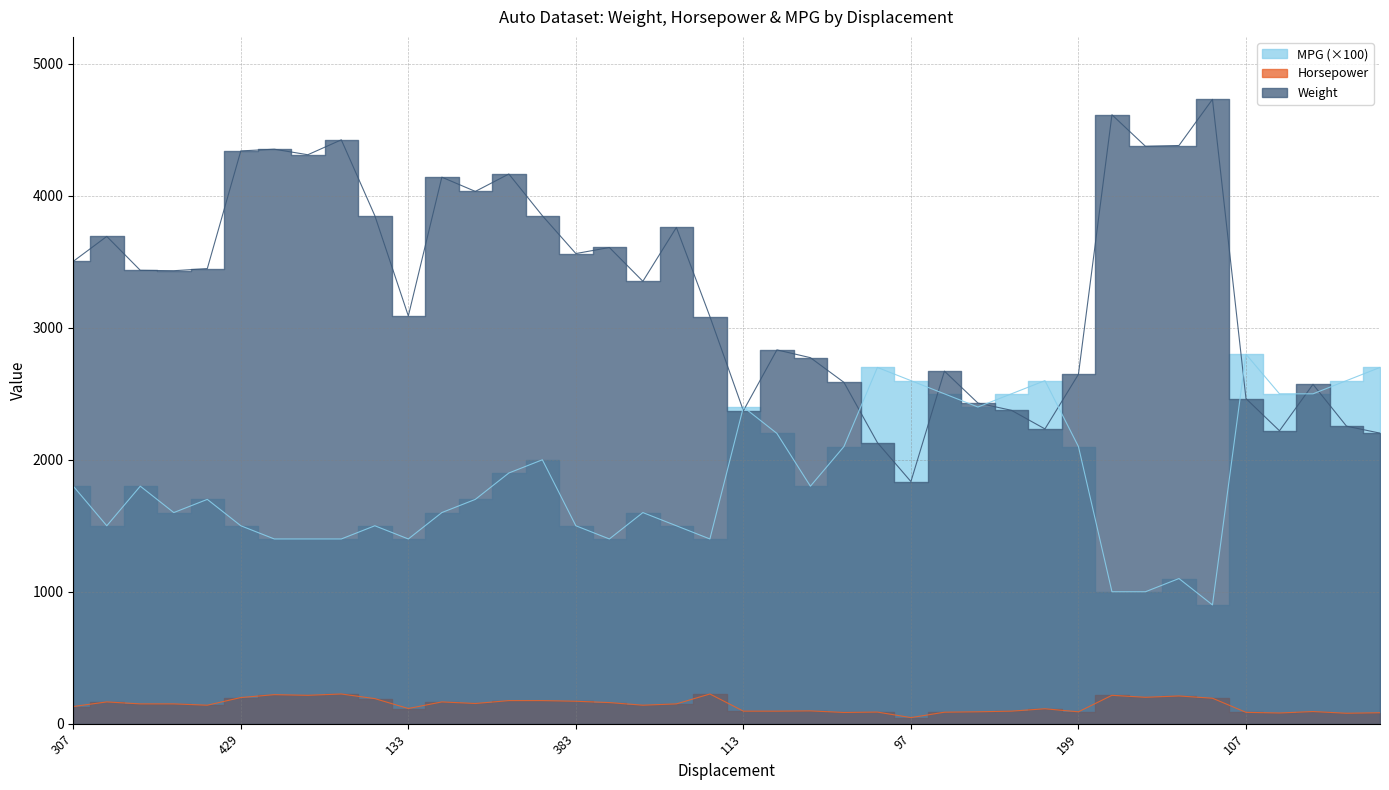

Is it true that Horsepower equals 90 at 107?

True